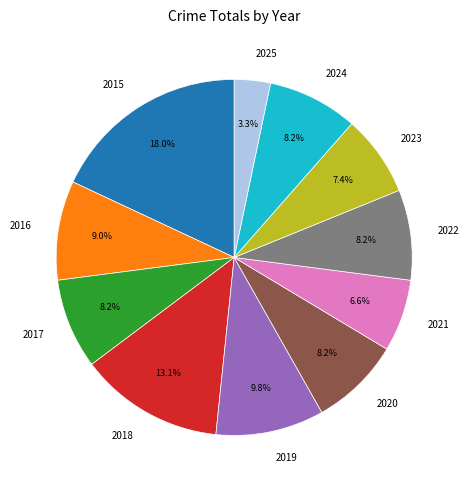

Do 2018 and 2021 together represent more than half of the pie?

No